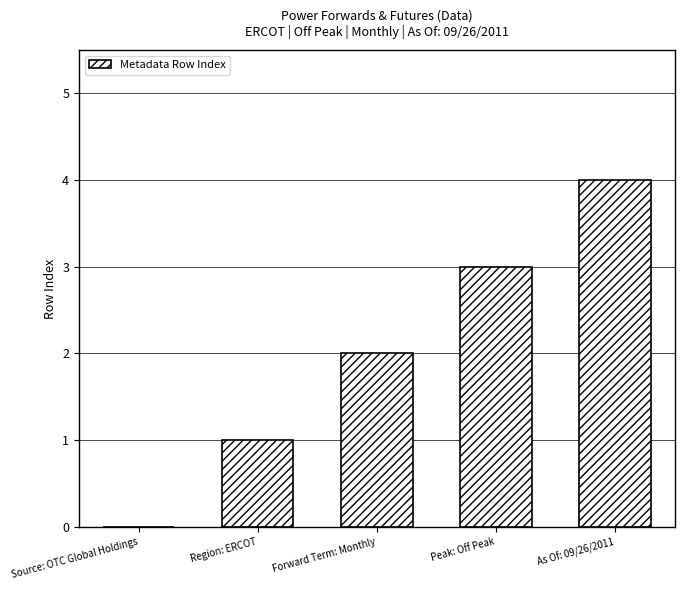

Count the number of data series in this chart.

1